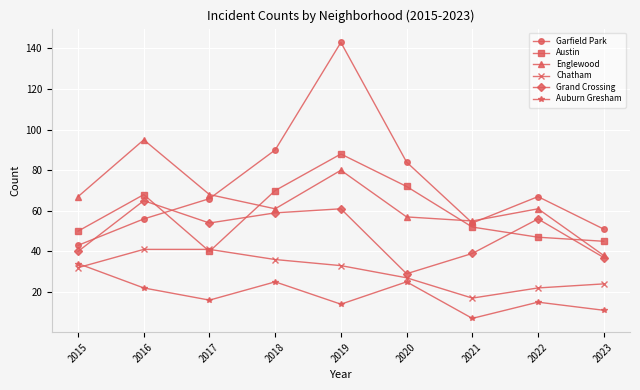

Where is the first local maximum for Englewood?

2016